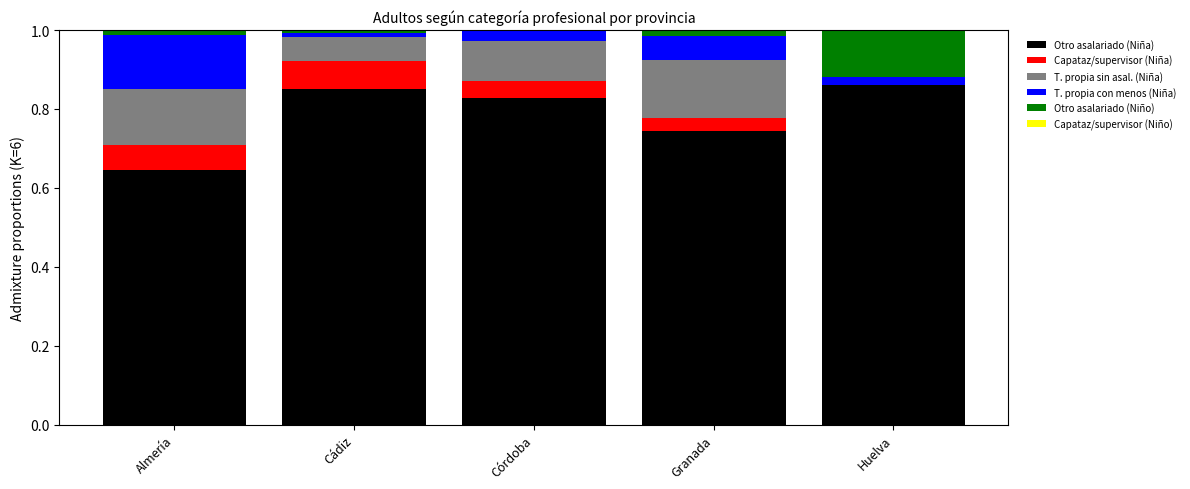

What is the total value across all series at Granada?

1.8